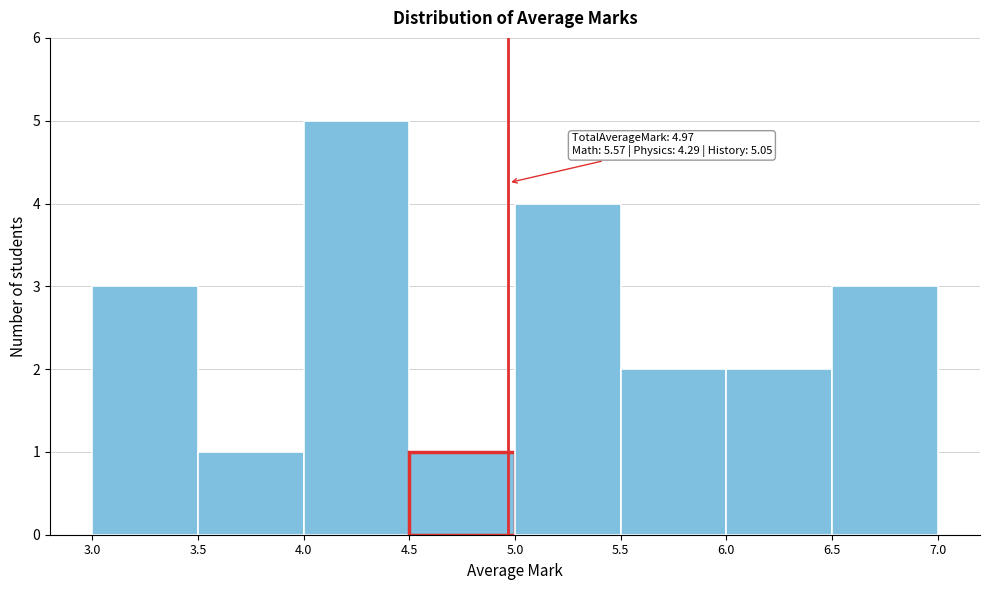

Over which range of the x-axis is the bar tallest?

4.0 to 4.5